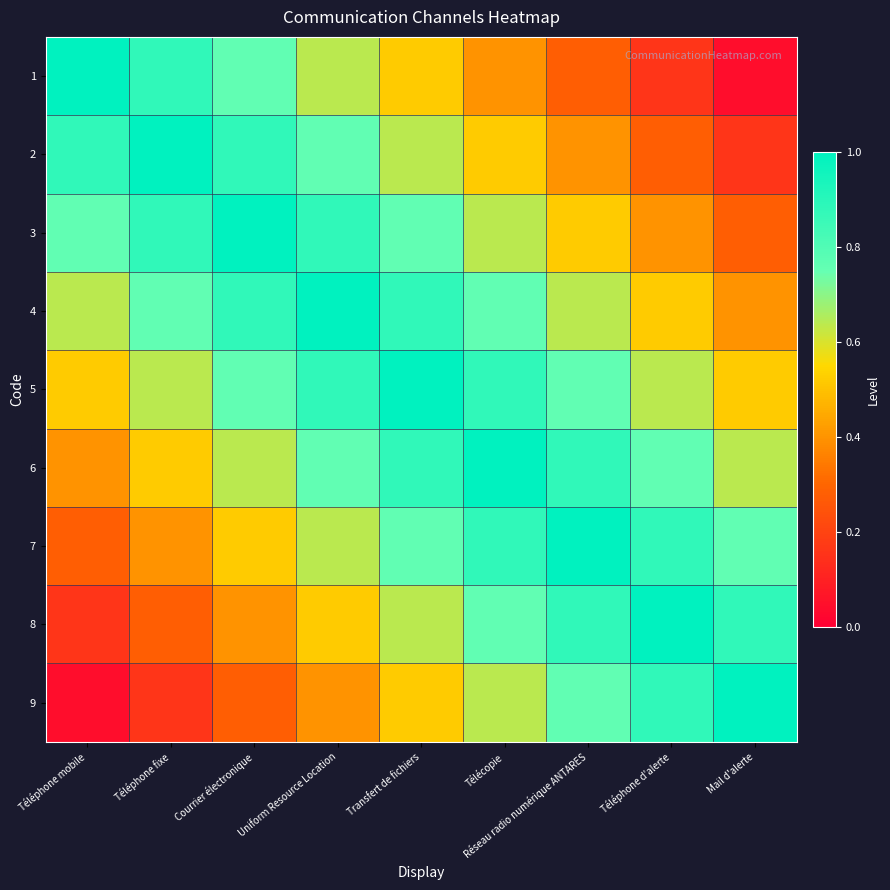

Reading left to right, what are all the values shown in this chart?

1: Téléphone mobile=1.0	Téléphone fixe=0.9	Courrier électronique=0.8	Uniform Resource Location=0.6	Transfert de fichiers=0.5	Télécopie=0.4	Réseau radio numérique ANTARES=0.3	Téléphone d'alerte=0.2	Mail d'alerte=0.0
2: Téléphone mobile=0.9	Téléphone fixe=1.0	Courrier électronique=0.9	Uniform Resource Location=0.8	Transfert de fichiers=0.6	Télécopie=0.5	Réseau radio numérique ANTARES=0.4	Téléphone d'alerte=0.3	Mail d'alerte=0.2
3: Téléphone mobile=0.8	Téléphone fixe=0.9	Courrier électronique=1.0	Uniform Resource Location=0.9	Transfert de fichiers=0.8	Télécopie=0.6	Réseau radio numérique ANTARES=0.5	Téléphone d'alerte=0.4	Mail d'alerte=0.3
4: Téléphone mobile=0.6	Téléphone fixe=0.8	Courrier électronique=0.9	Uniform Resource Location=1.0	Transfert de fichiers=0.9	Télécopie=0.8	Réseau radio numérique ANTARES=0.6	Téléphone d'alerte=0.5	Mail d'alerte=0.4
5: Téléphone mobile=0.5	Téléphone fixe=0.6	Courrier électronique=0.8	Uniform Resource Location=0.9	Transfert de fichiers=1.0	Télécopie=0.9	Réseau radio numérique ANTARES=0.8	Téléphone d'alerte=0.6	Mail d'alerte=0.5
6: Téléphone mobile=0.4	Téléphone fixe=0.5	Courrier électronique=0.6	Uniform Resource Location=0.8	Transfert de fichiers=0.9	Télécopie=1.0	Réseau radio numérique ANTARES=0.9	Téléphone d'alerte=0.8	Mail d'alerte=0.6
7: Téléphone mobile=0.3	Téléphone fixe=0.4	Courrier électronique=0.5	Uniform Resource Location=0.6	Transfert de fichiers=0.8	Télécopie=0.9	Réseau radio numérique ANTARES=1.0	Téléphone d'alerte=0.9	Mail d'alerte=0.8
8: Téléphone mobile=0.2	Téléphone fixe=0.3	Courrier électronique=0.4	Uniform Resource Location=0.5	Transfert de fichiers=0.6	Télécopie=0.8	Réseau radio numérique ANTARES=0.9	Téléphone d'alerte=1.0	Mail d'alerte=0.9
9: Téléphone mobile=0.0	Téléphone fixe=0.2	Courrier électronique=0.3	Uniform Resource Location=0.4	Transfert de fichiers=0.5	Télécopie=0.6	Réseau radio numérique ANTARES=0.8	Téléphone d'alerte=0.9	Mail d'alerte=1.0